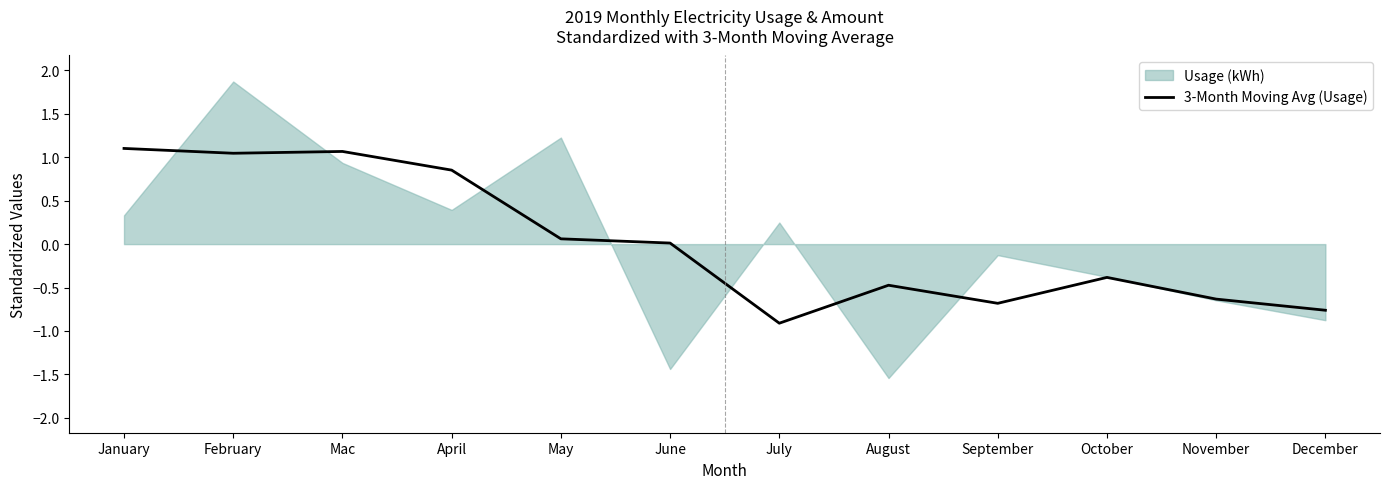

The 3-Month Moving Avg (Usage) series shows -0.6 at November. True or false?

True